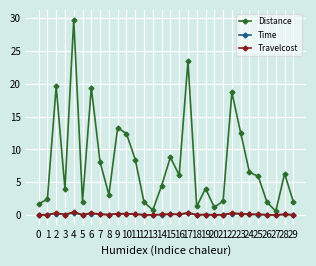

True or false: Travelcost has more than 1 points higher than both neighbors.

True